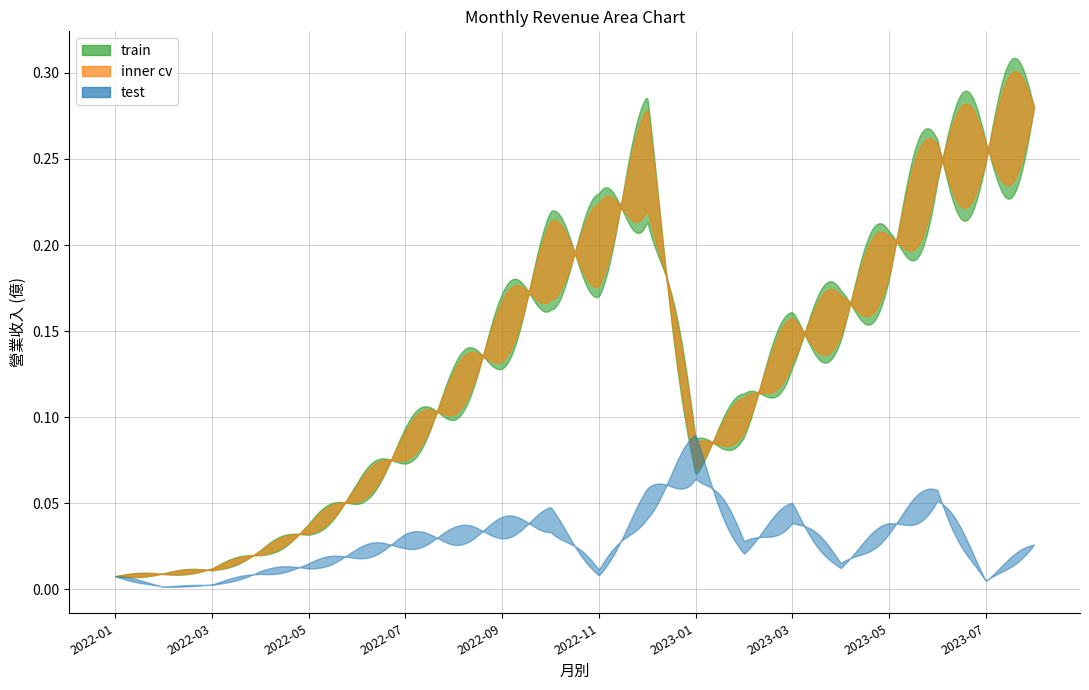

What is the spread (max minus min) of values at 2023-05?

0.2